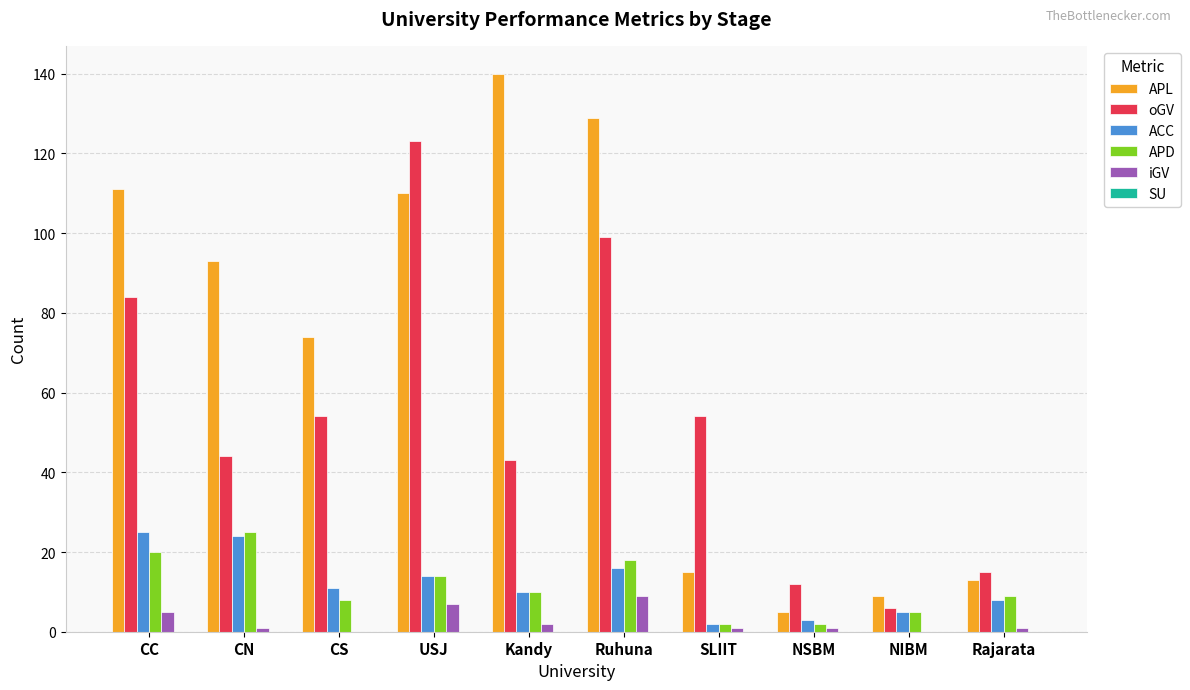

The iGV series shows 0 at NIBM. True or false?

True